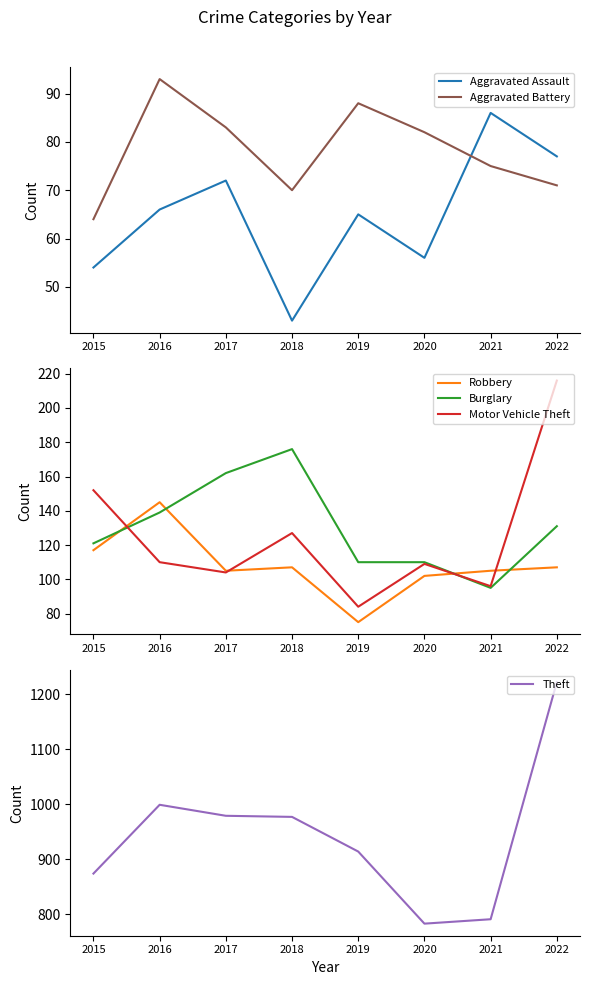

What is the difference between the Motor Vehicle Theft values at 2016 and 2020?

1